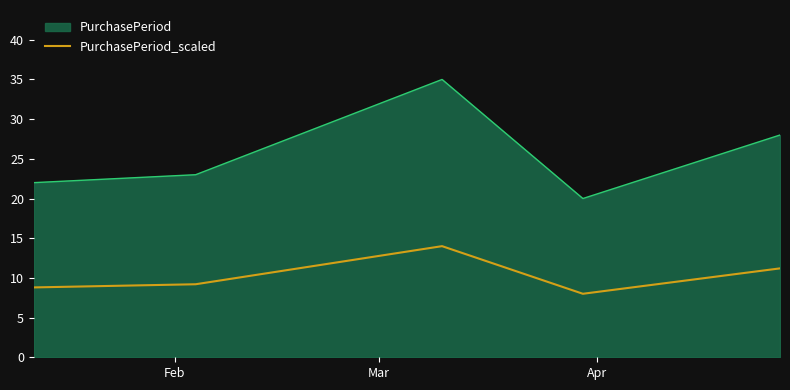

What is the highest value of the PurchasePeriod_scaled series?

14.0